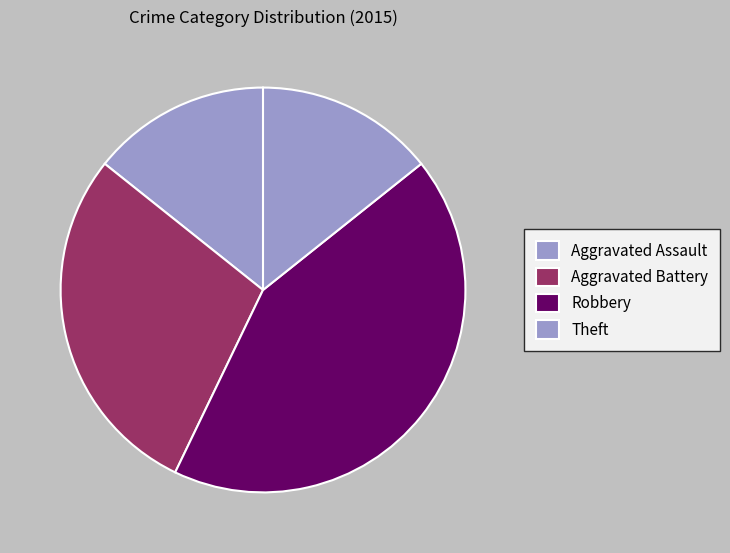

To the nearest percent, what portion does Theft represent?

14%